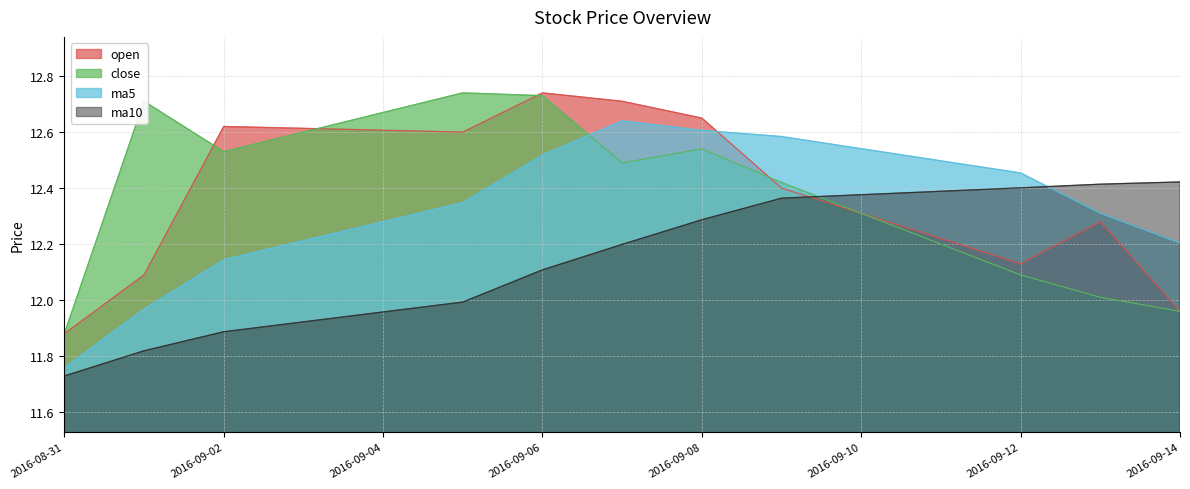

How many lines are shown in the chart?

4